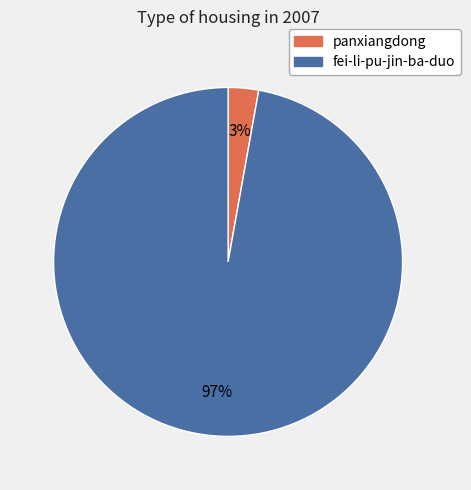

Does fei-li-pu-jin-ba-duo account for over 50% of the chart?

Yes